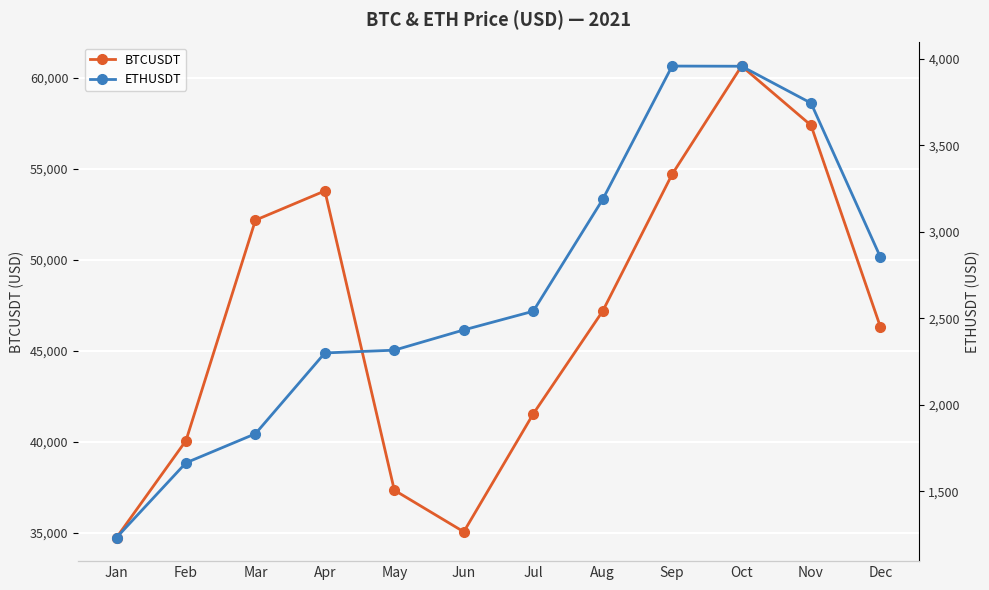

At which category is the sum across all series the highest?

Oct